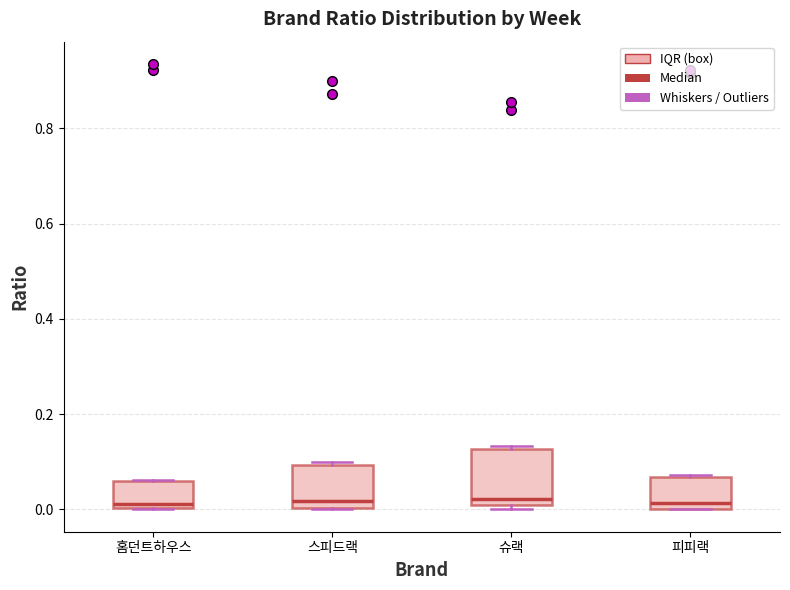

Where is the lower edge of the box for 홈던트하우스 on the y-axis? The values are not printed on the chart, so give them approximately, as read against the axis.

0.00